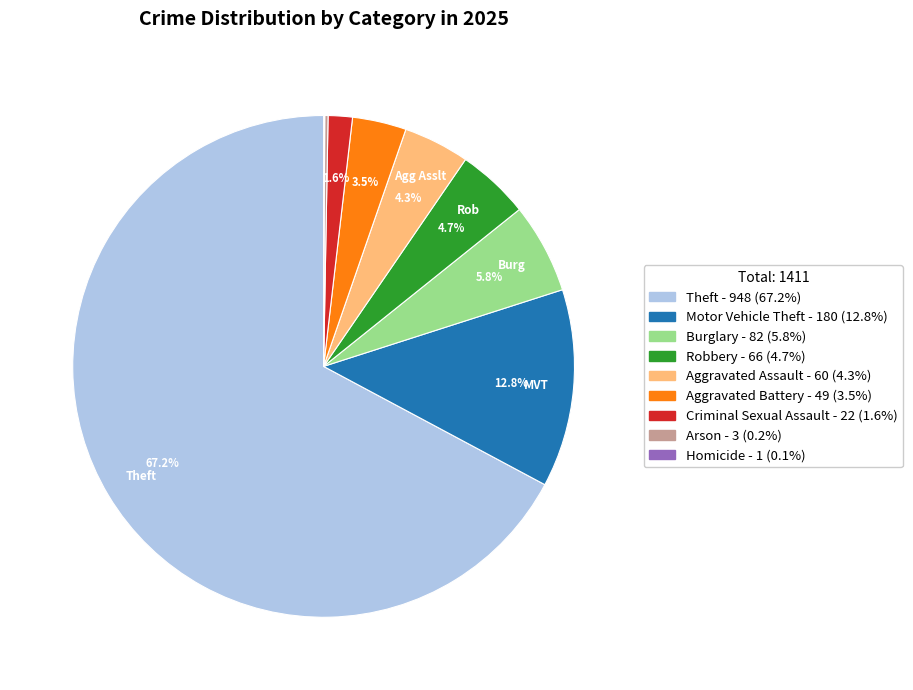

Is there a majority slice in this chart?

Yes